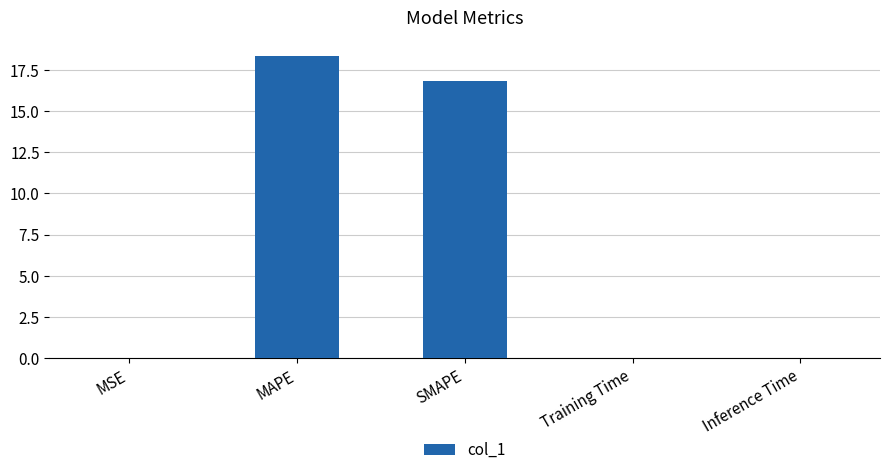

The value at Inference Time is 0.0. True or false?

True